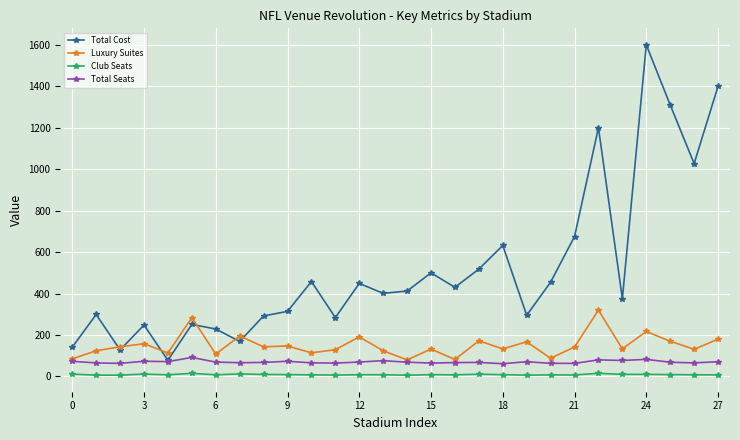

What is the maximum value for Total Seats?

91.7